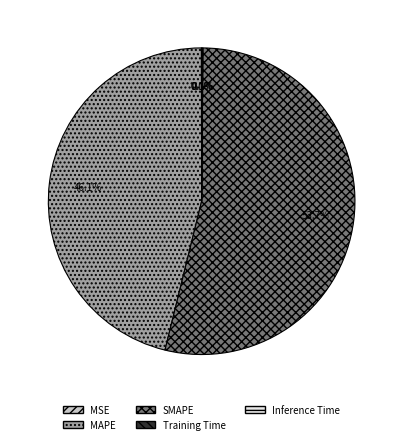

To the nearest percent, what portion does SMAPE represent?

54%